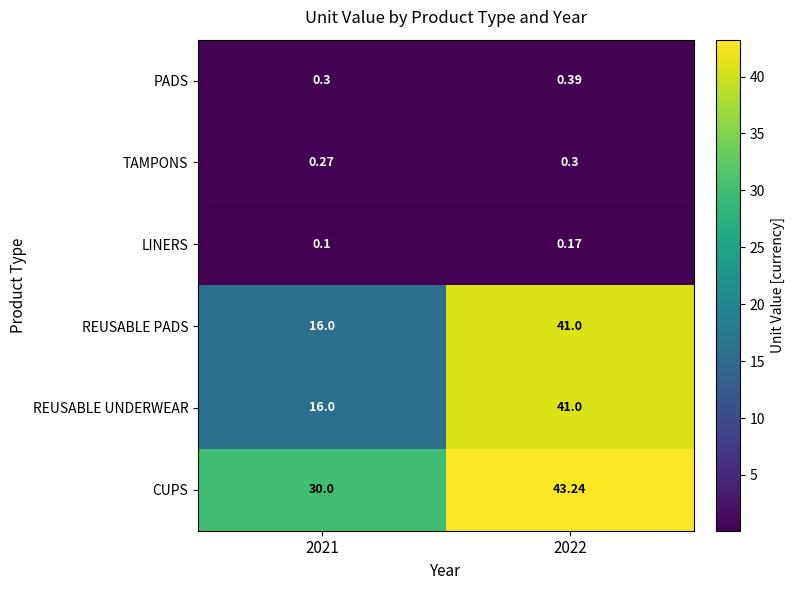

Is the value of REUSABLE PADS at 2021 greater than the value of CUPS at 2022?

No